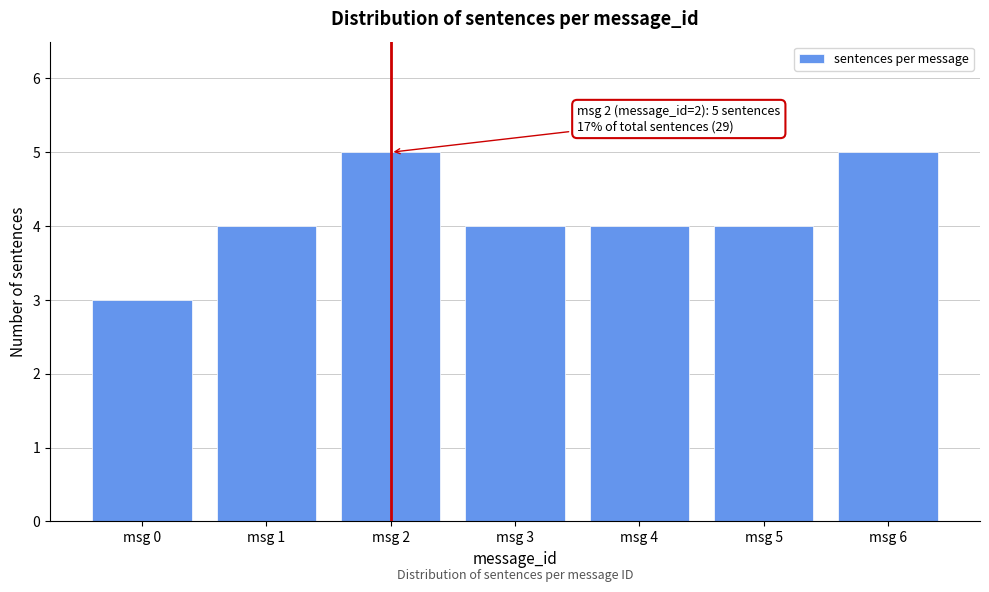

Reading right to left, list all the values displayed in this chart.

msg 6=5	msg 5=4	msg 4=4	msg 3=4	msg 2=5	msg 1=4	msg 0=3